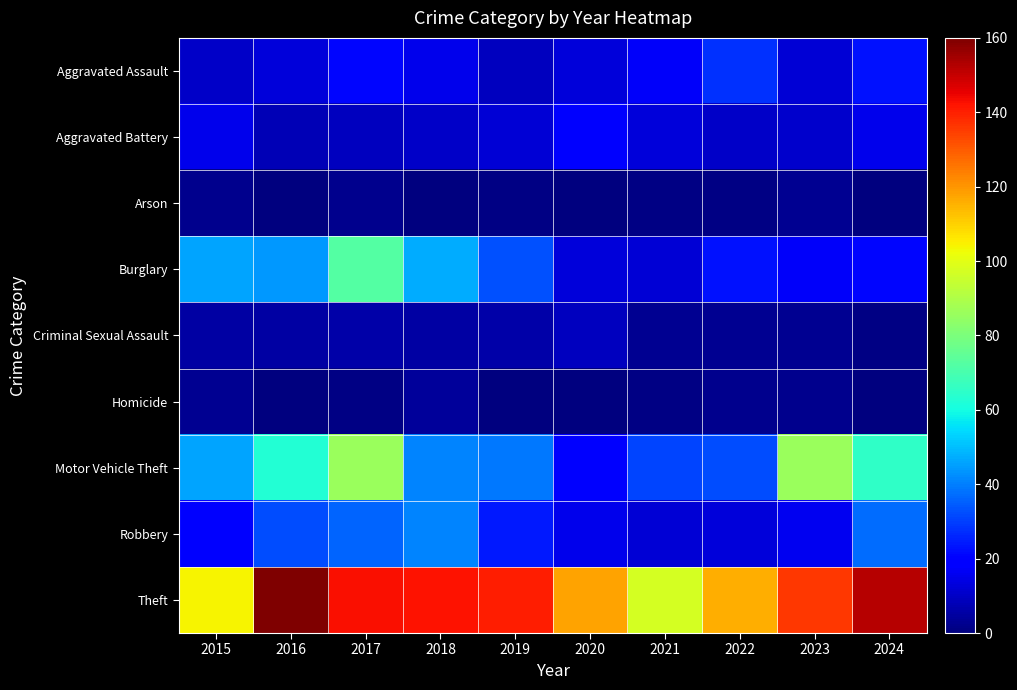

Reading right to left, list all the values displayed in this chart.

Aggravated Assault: 2024=23	2023=12	2022=28	2021=17	2020=13	2019=9	2018=15	2017=21	2016=13	2015=10
Aggravated Battery: 2024=15	2023=11	2022=10	2021=13	2020=20	2019=12	2018=10	2017=9	2016=8	2015=15
Arson: 2024=0	2023=3	2022=1	2021=1	2020=0	2019=1	2018=0	2017=2	2016=0	2015=2
Burglary: 2024=21	2023=17	2022=23	2021=12	2020=13	2019=33	2018=47	2017=72	2016=44	2015=46
Criminal Sexual Assault: 2024=1	2023=3	2022=3	2021=3	2020=9	2019=6	2018=5	2017=6	2016=5	2015=5
Homicide: 2024=0	2023=2	2022=2	2021=1	2020=0	2019=0	2018=4	2017=1	2016=0	2015=3
Motor Vehicle Theft: 2024=65	2023=86	2022=32	2021=31	2020=20	2019=39	2018=41	2017=86	2016=63	2015=46
Robbery: 2024=37	2023=16	2022=13	2021=12	2020=15	2019=24	2018=41	2017=36	2016=32	2015=19
Theft: 2024=152	2023=136	2022=116	2021=97	2020=118	2019=140	2018=142	2017=143	2016=160	2015=104